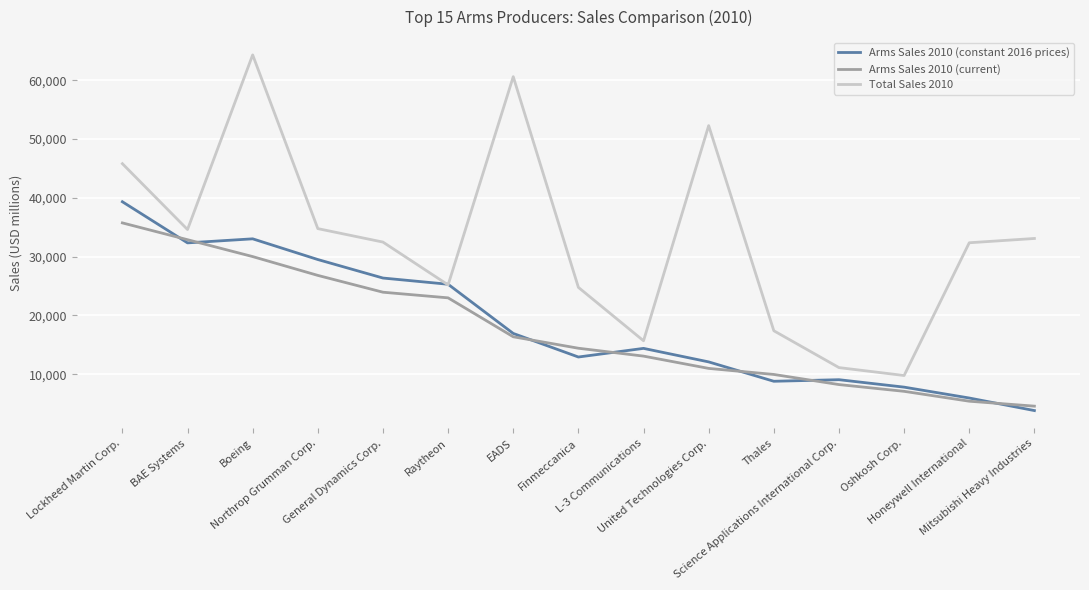

Which series has the largest total across all categories?

Total Sales 2010